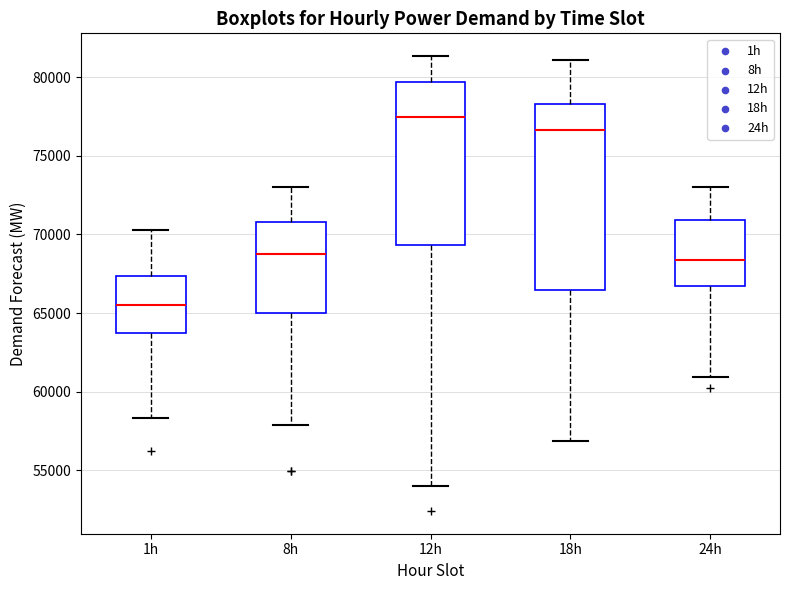

Which box's median line is the highest?

12h